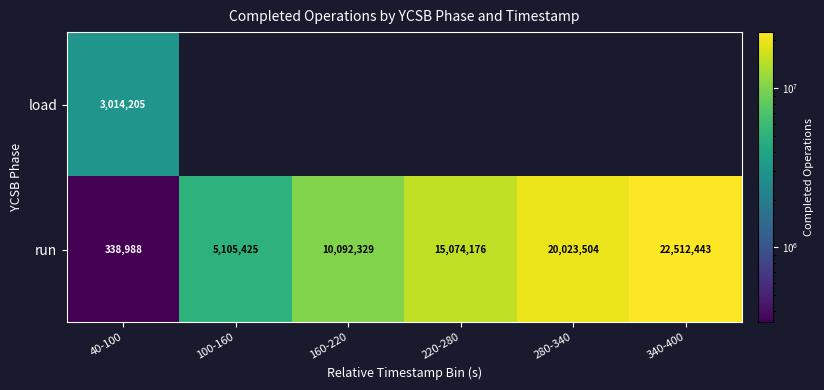

The load series shows 3014205 at 40-100. True or false?

True